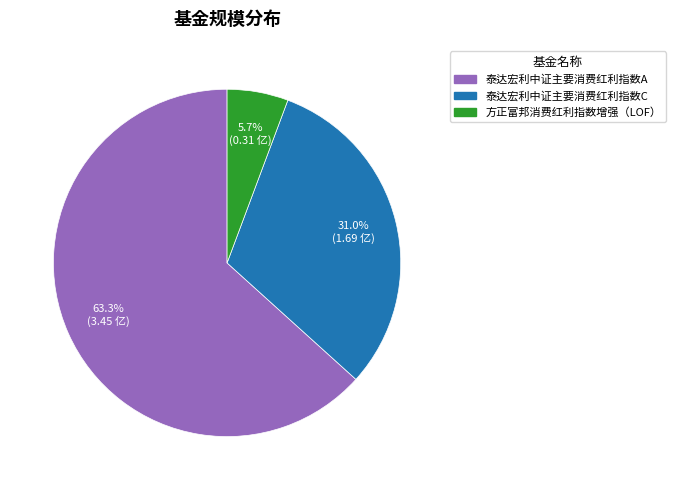

Does 泰达宏利中证主要消费红利指数C account for over 50% of the chart?

No